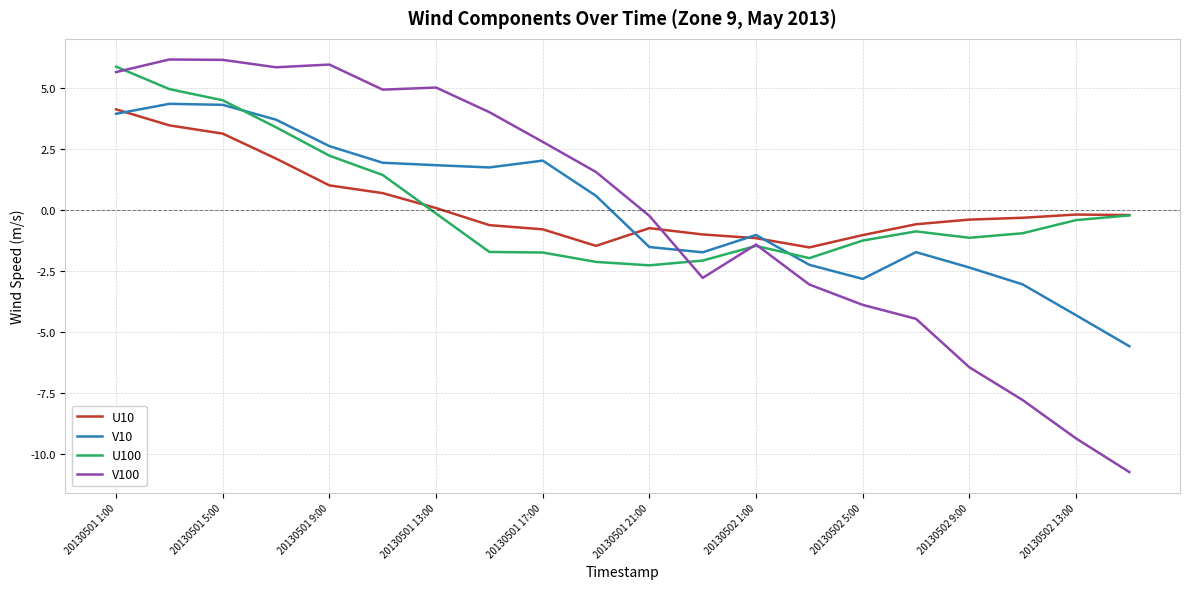

What is the highest value of the U100 series?

5.9